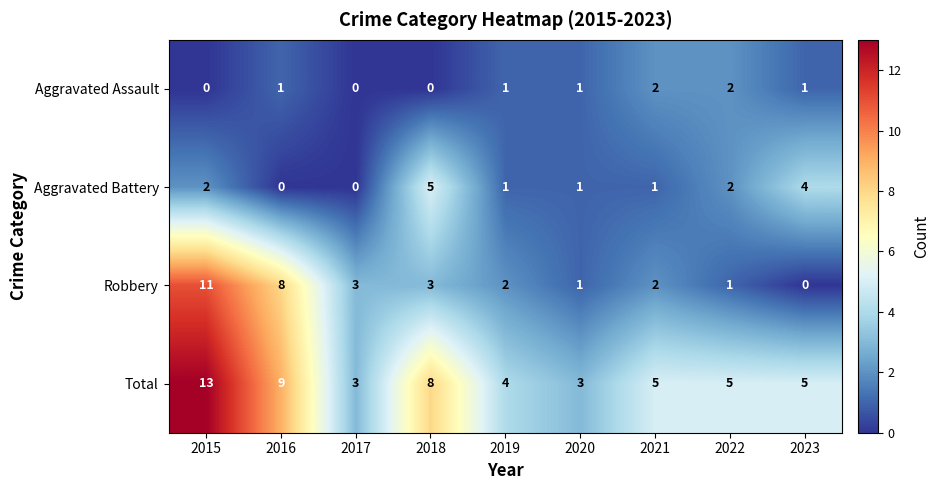

What is the sum of the Total values at 2019 and 2017?

7